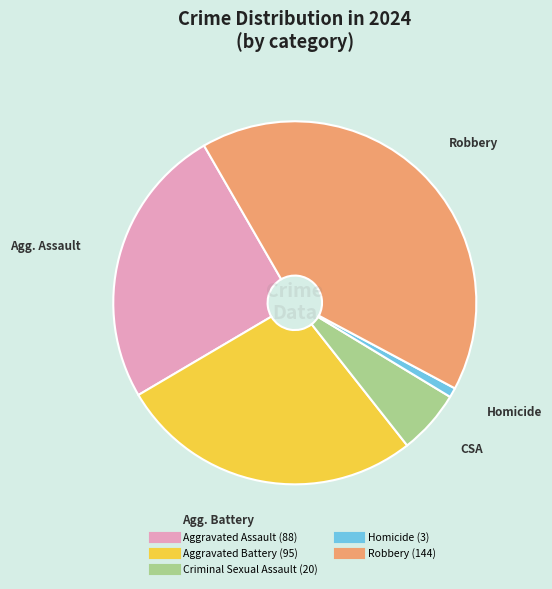

What is the ratio of the value at Robbery to the value at Aggravated Assault?

1.6